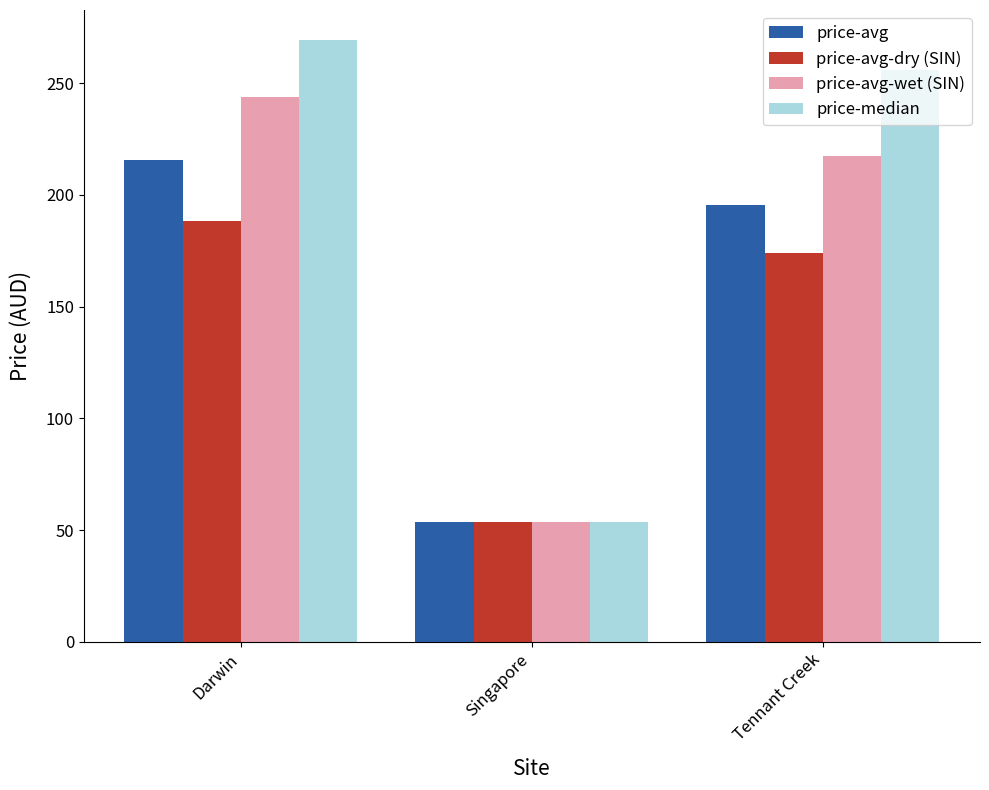

What are all the series names shown in the legend?

price-avg, price-avg-dry (SIN), price-avg-wet (SIN), price-median